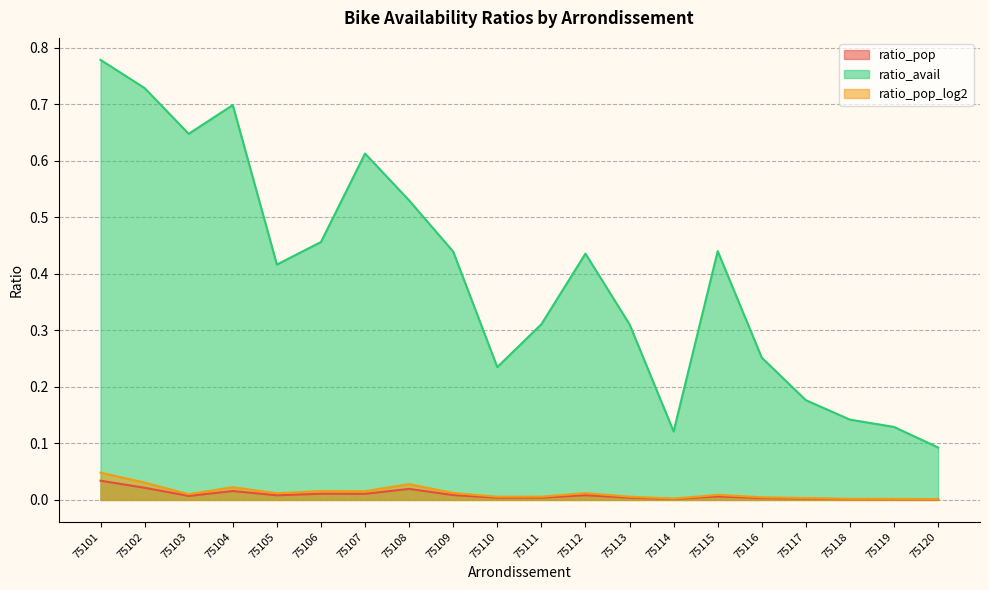

Count the ratio_avail values in the range 0 to 1.

20